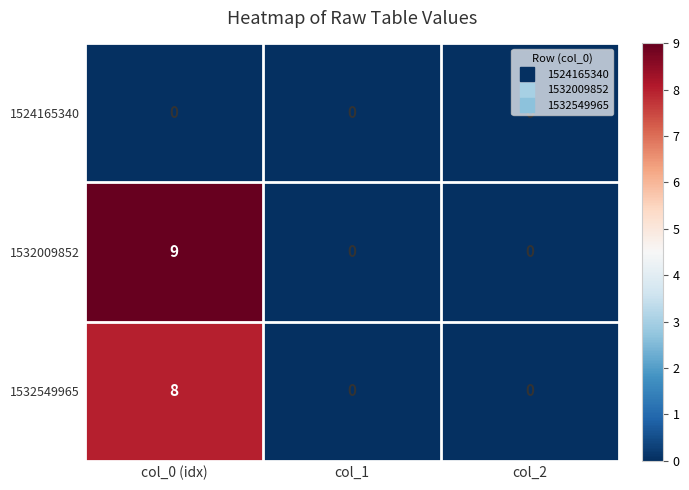

What is the spread (max minus min) of values at col_0 (idx)?

9